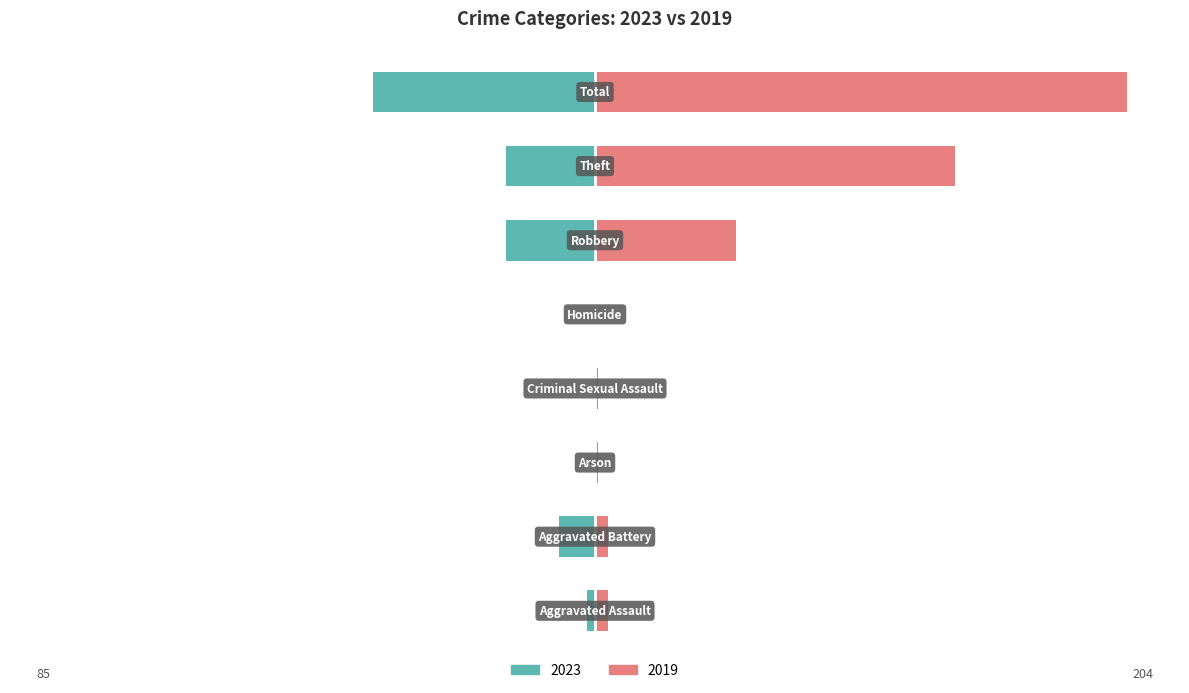

How many groups of bars are there?

8